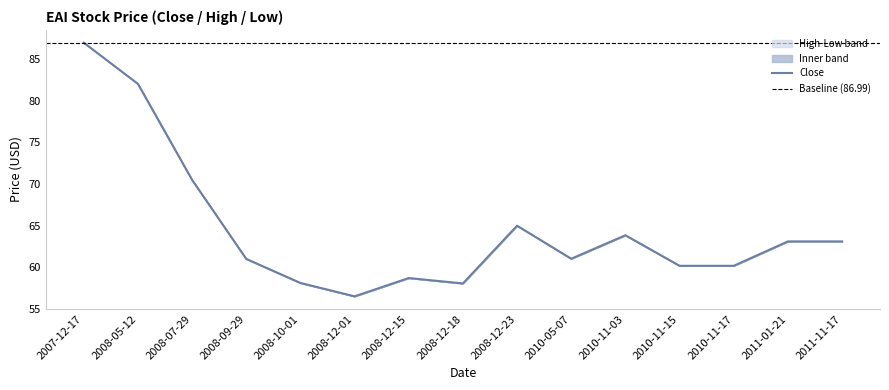

True or false: Close has more than 1 points higher than both neighbors.

True